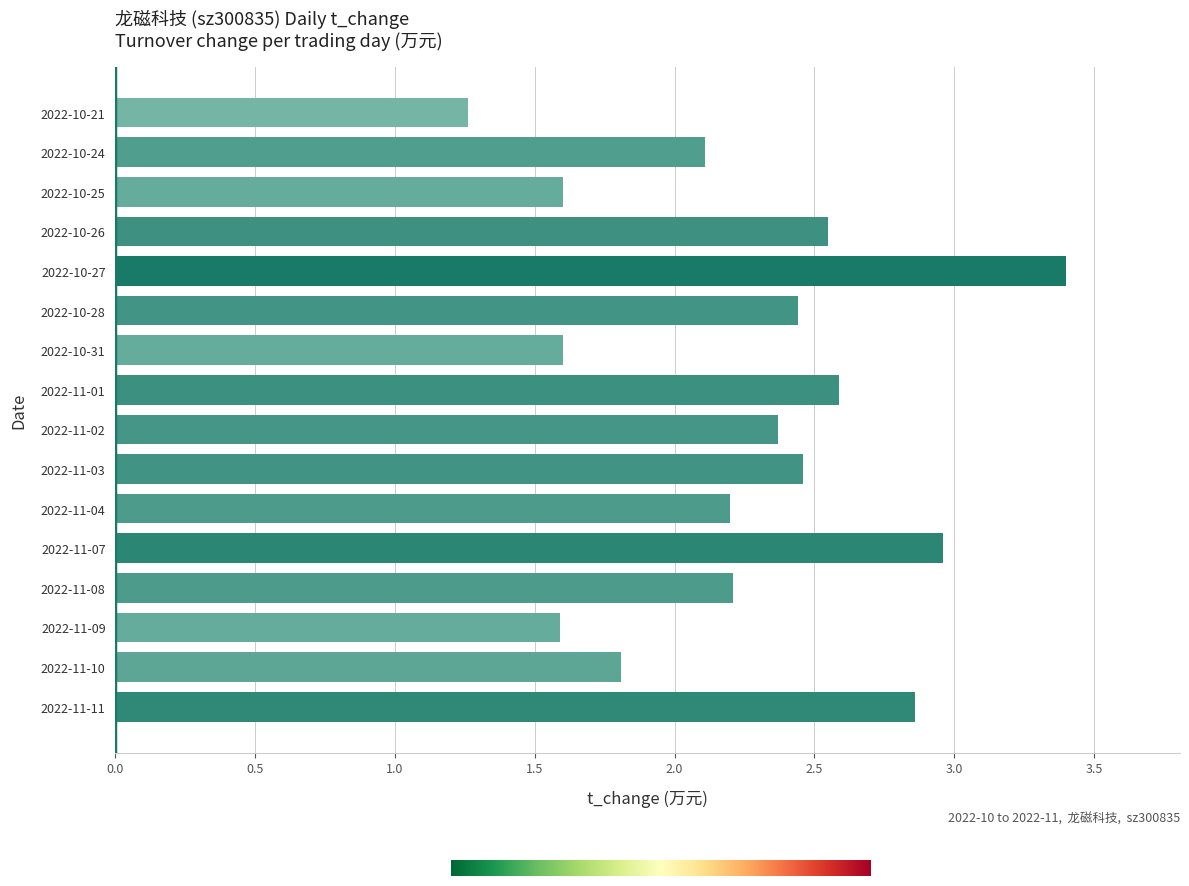

Read the value at 2022-11-08.

2.2